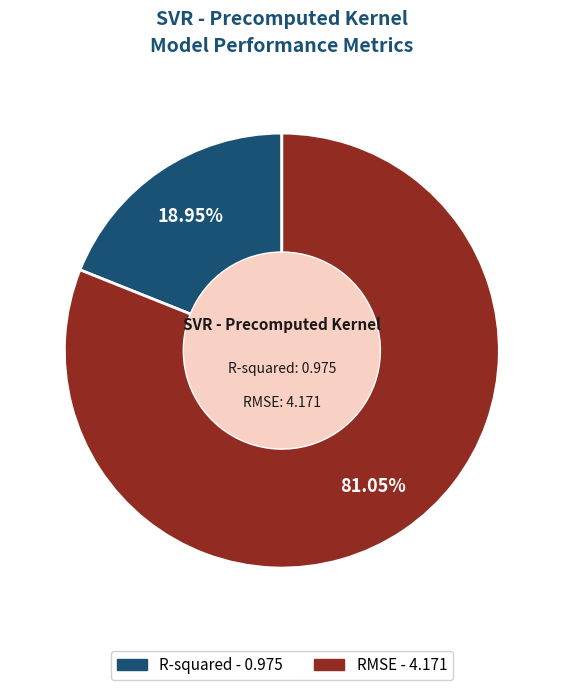

Approximately how many times larger is the value at R-squared compared to RMSE?

0.2